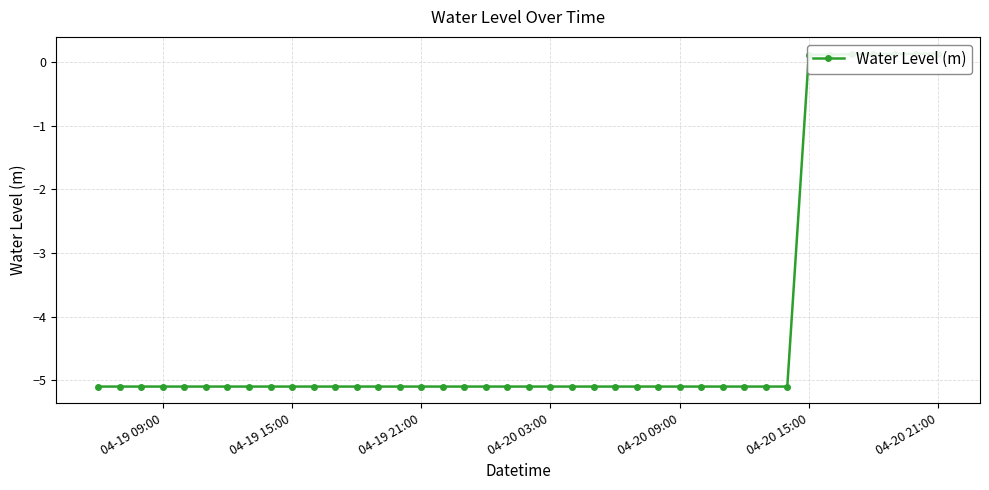

What is the difference between the second highest and second lowest values?

5.2